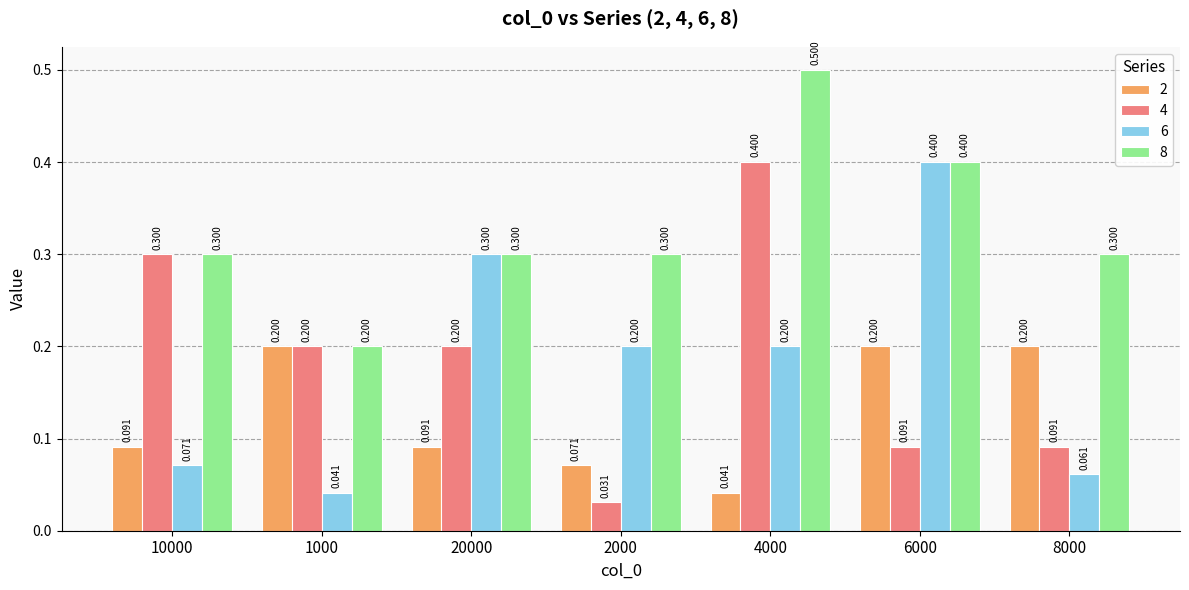

Count the 2 values in the range 0 to 1.

7